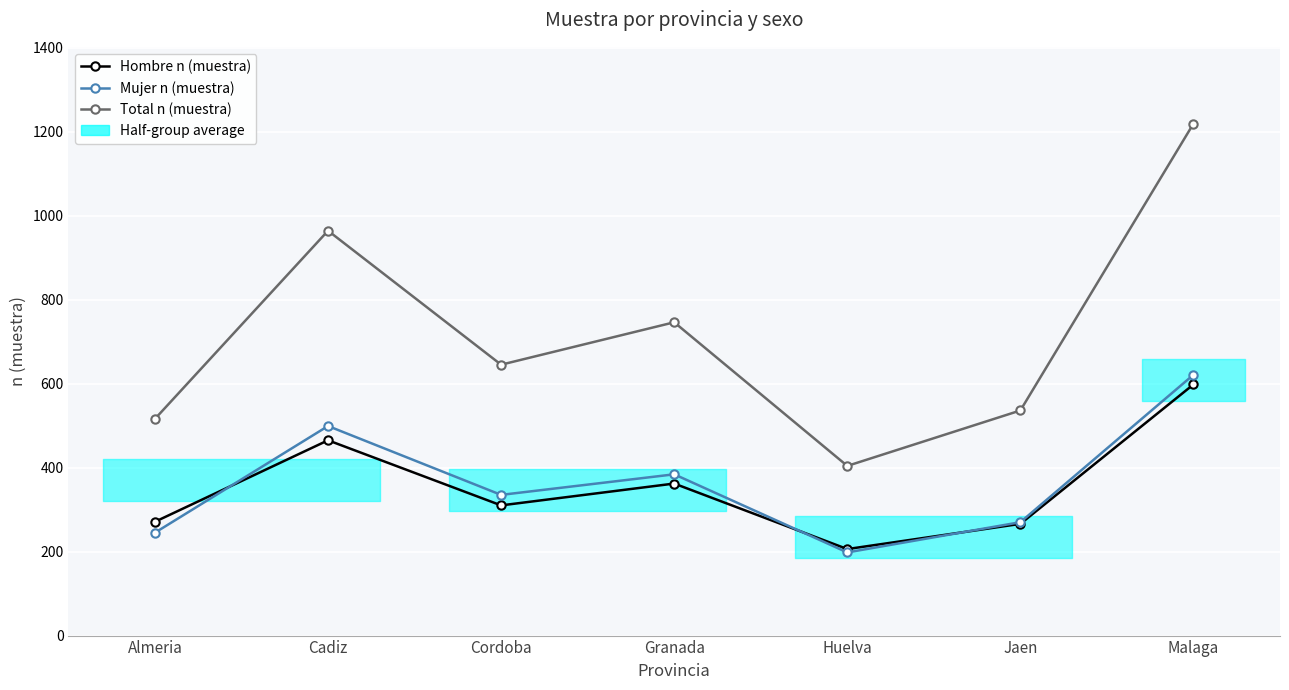

Is it true that Hombre n (muestra) equals 465 at Cadiz?

True